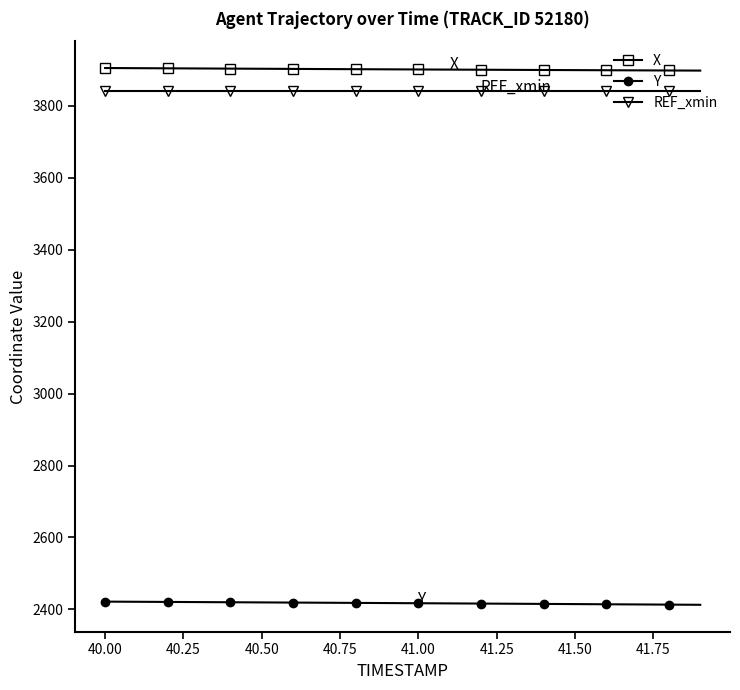

True or false: Y and X intersect in this chart.

False